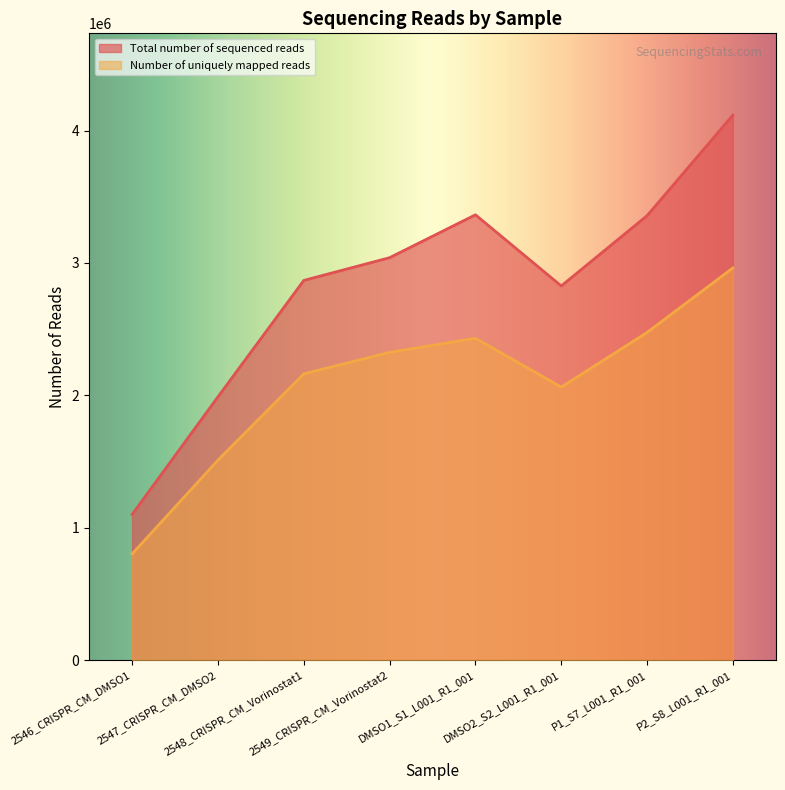

Between DMSO1_S1_L001_R1_001 and 2548_CRISPR_CM_Vorinostat1, which is larger?

DMSO1_S1_L001_R1_001